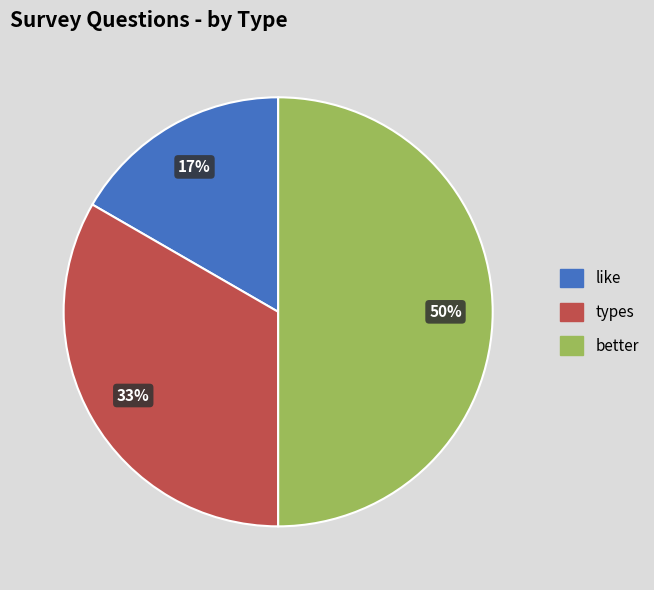

Which has a higher value, like or types?

types